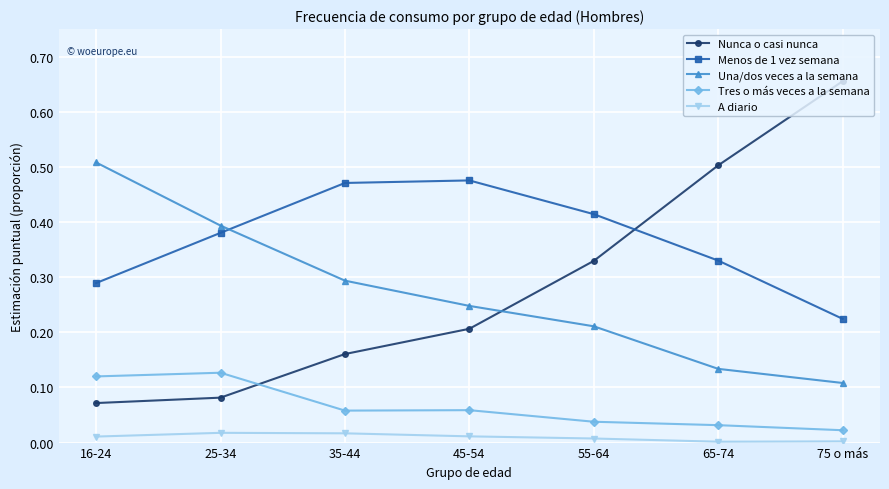

Between 25-34 and 55-64, which series saw the biggest shift?

Nunca o casi nunca